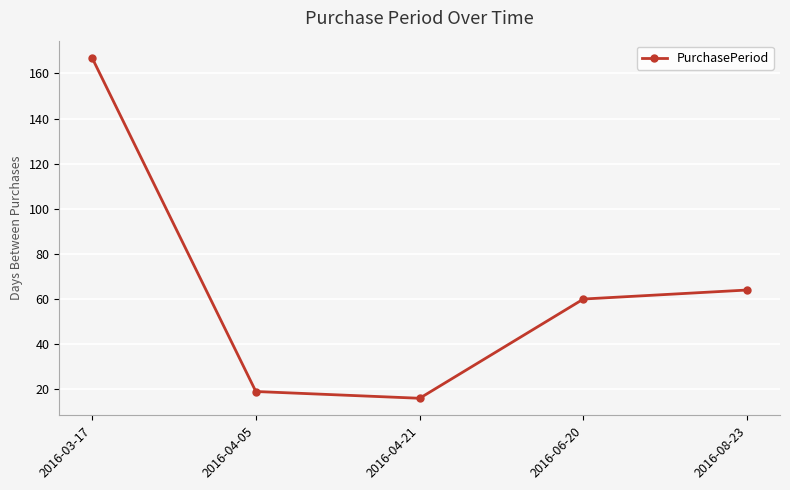

What is the difference between the maximum and second lowest values?

148